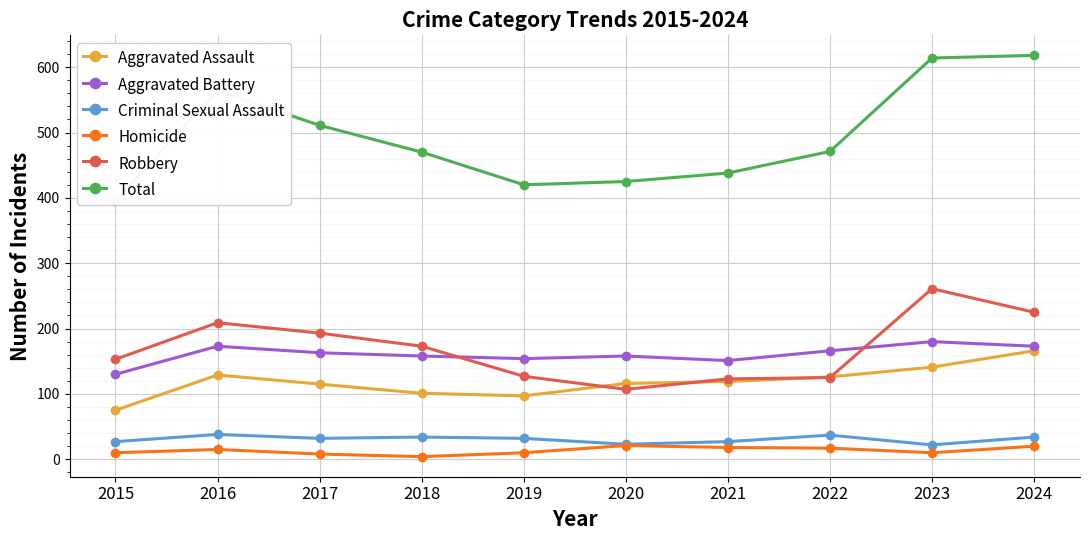

At which label does Homicide first exceed 15?

2020